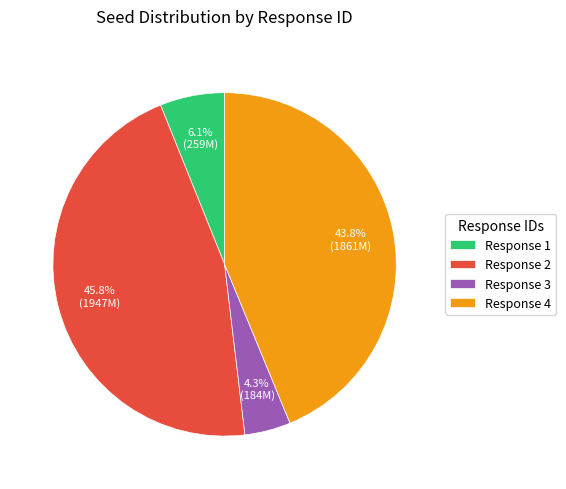

Between Response 1 and Response 2, which is larger?

Response 2